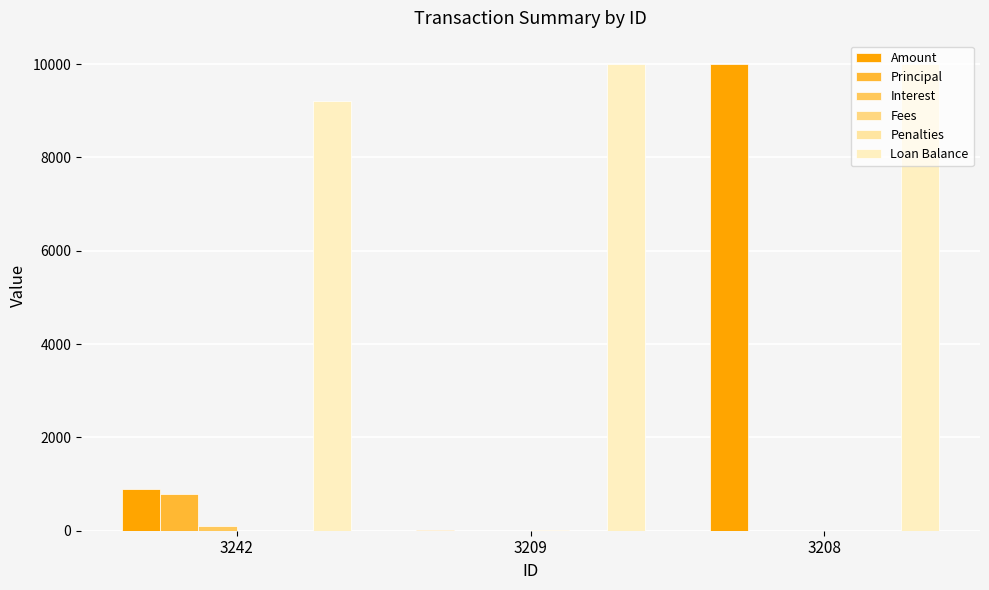

Which series has the largest range (max minus min)?

Amount